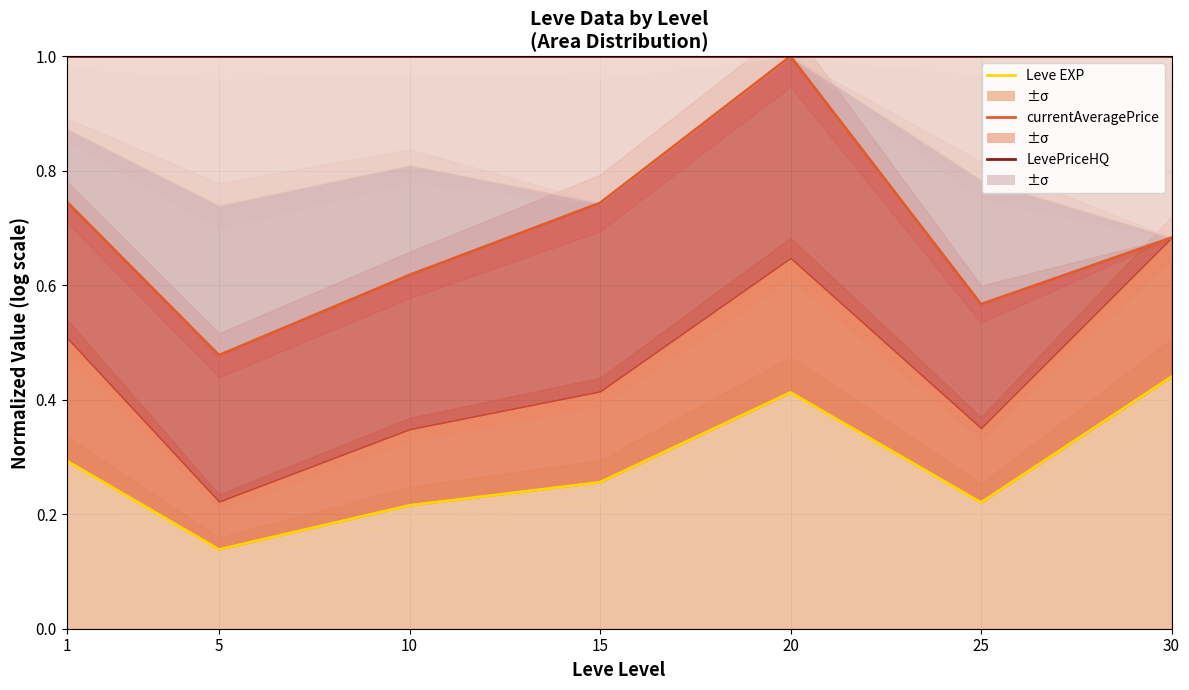

What are all the series names shown in the legend?

Leve EXP, currentAveragePrice, LevePriceHQ